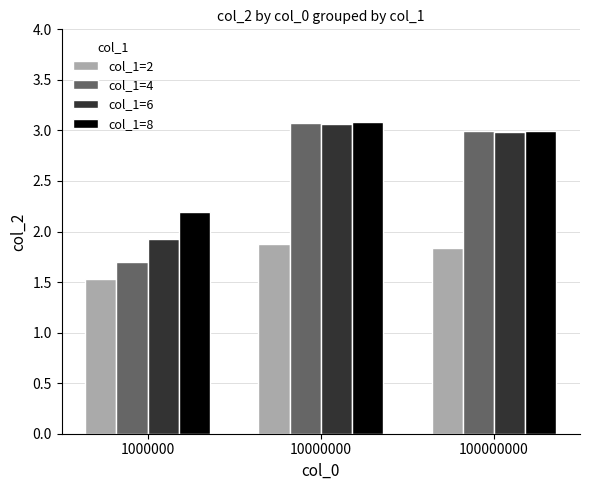

Between 1000000 and 100000000, which series saw the biggest shift?

col_1=4